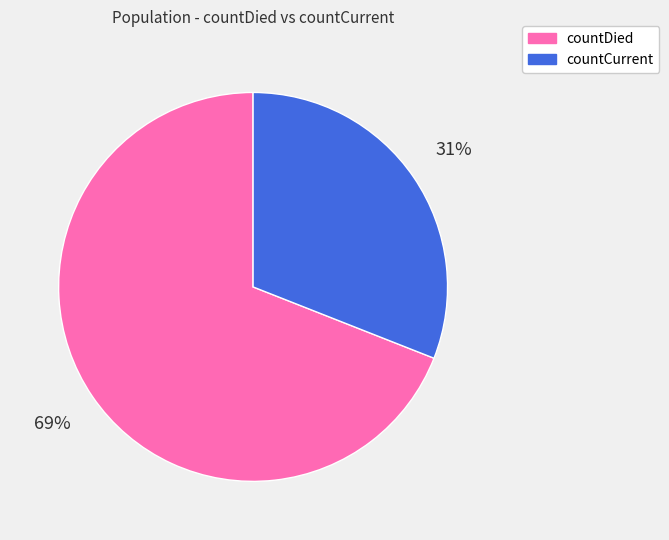

Is there any slice that represents more than half of the pie?

Yes